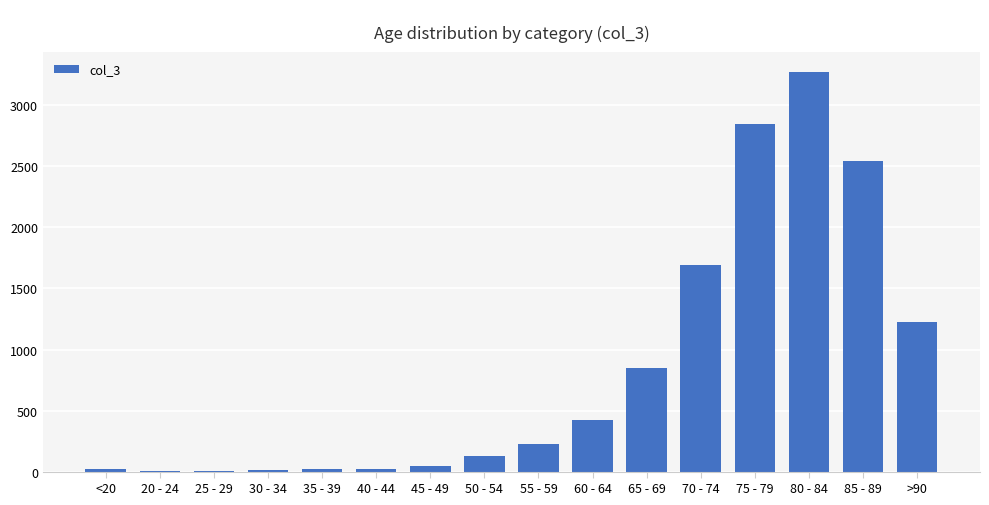

What value does the data have at 65 - 69?

850